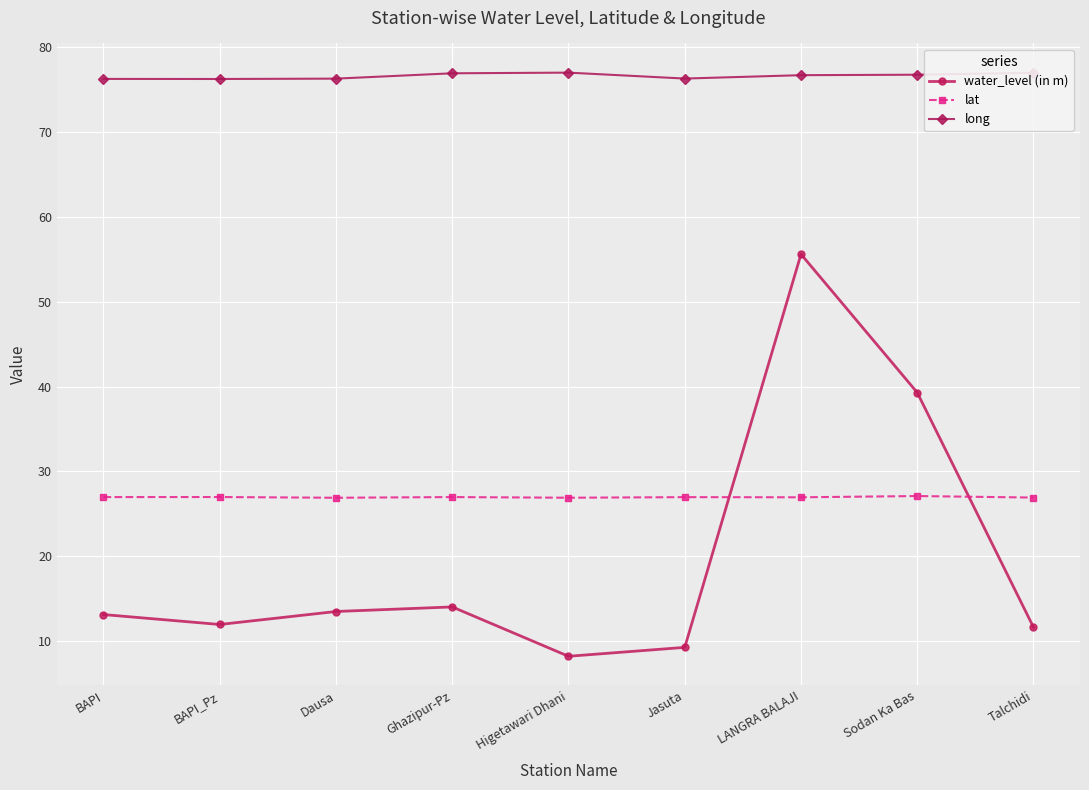

Is the value of long at Jasuta greater than the value of water_level (in m) at Ghazipur-Pz?

Yes